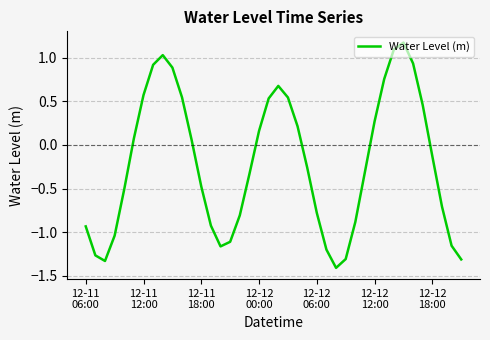

True or false: the data has more than 0 interior local peaks.

True